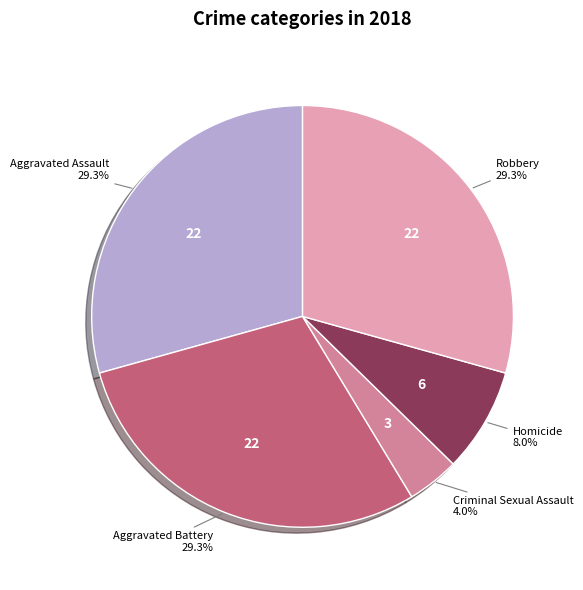

Which category has the smallest portion of the pie?

Criminal Sexual Assault